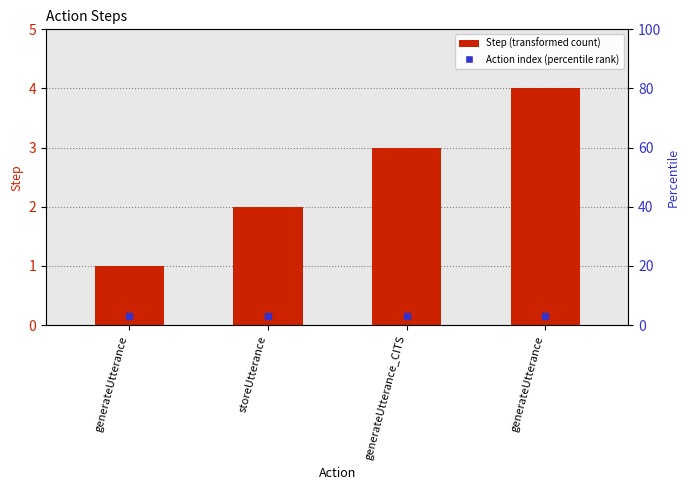

How many data points are above 3?

1